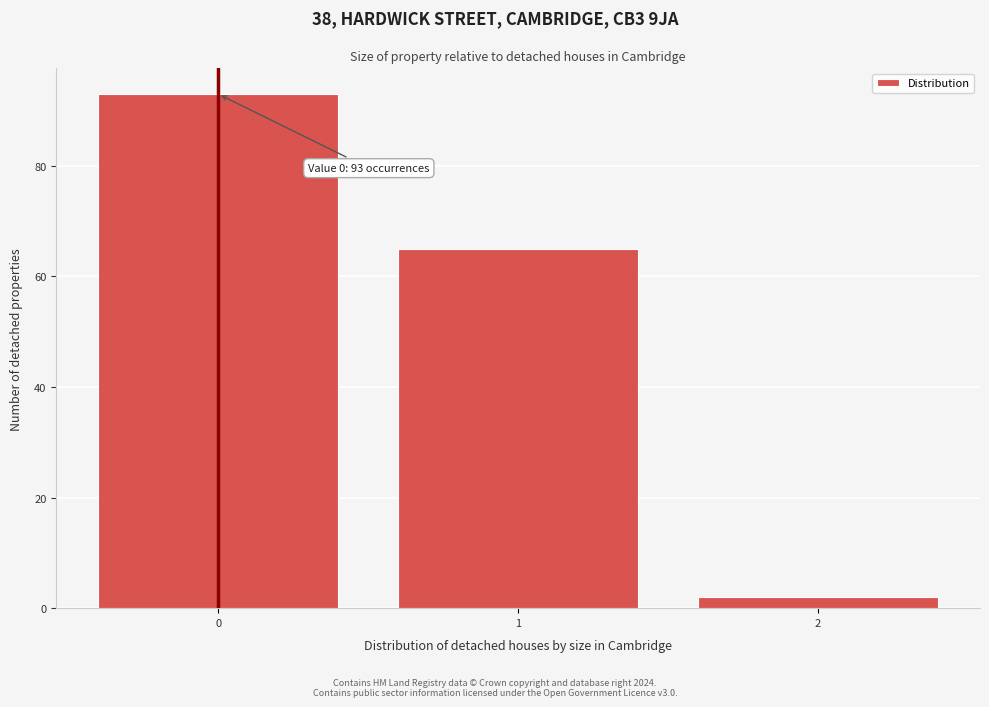

Reading left to right, what are all the values shown in this chart?

93	65	2